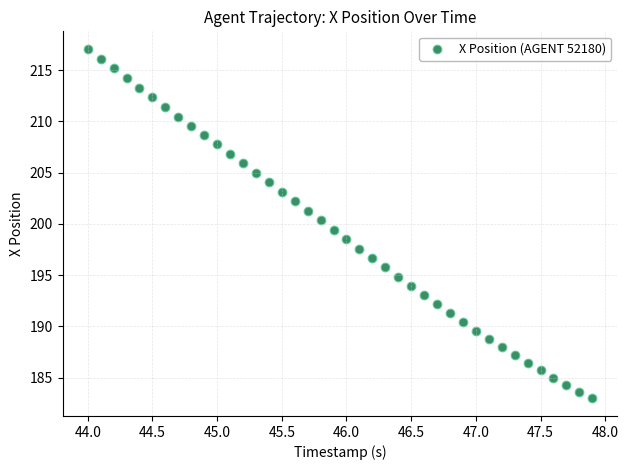

What is the range of X values (max minus min)?

3.9